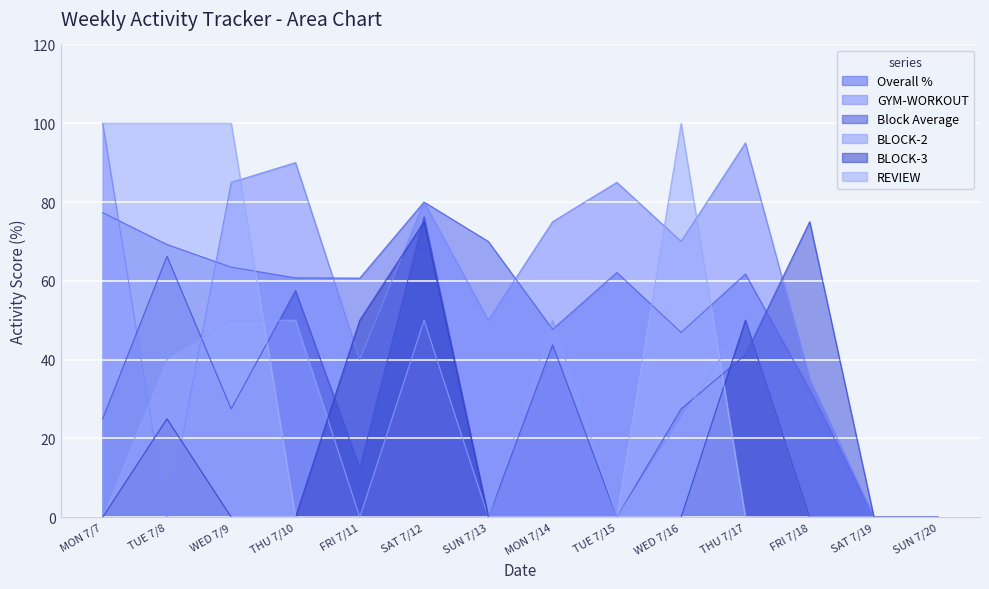

Where do Block Average and BLOCK-2 first cross each other?

TUE 7/8 and WED 7/9